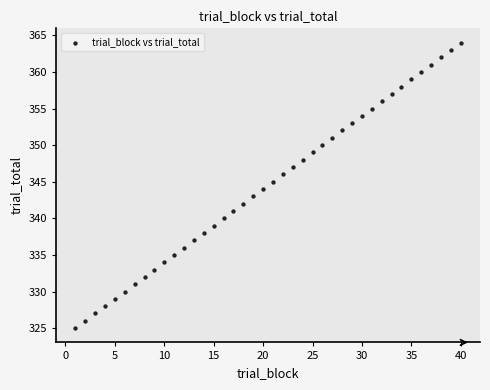

What is the range of X values (max minus min)?

39